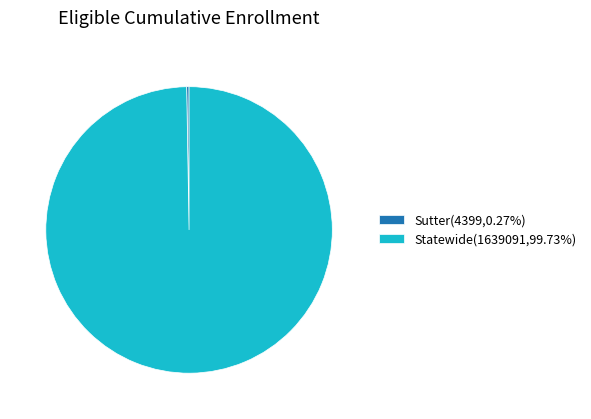

Does any single category account for the majority?

Yes